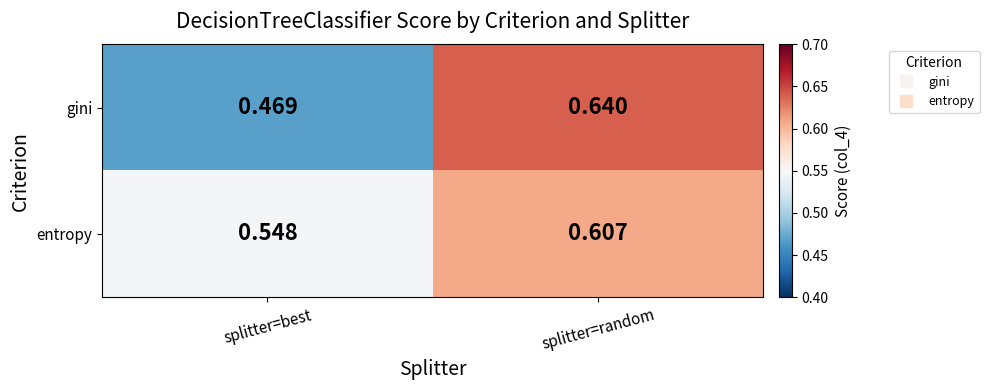

Which series changed the most between splitter=best and splitter=random?

gini